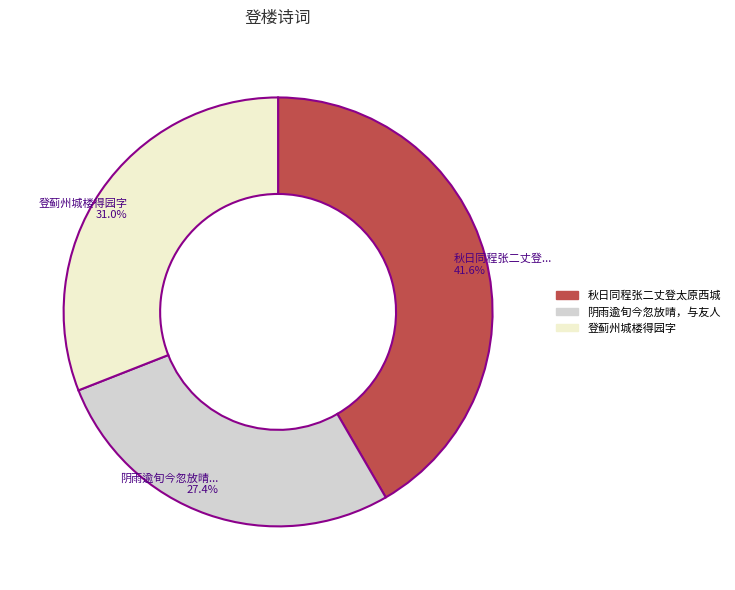

Is there any slice that represents more than half of the pie?

No